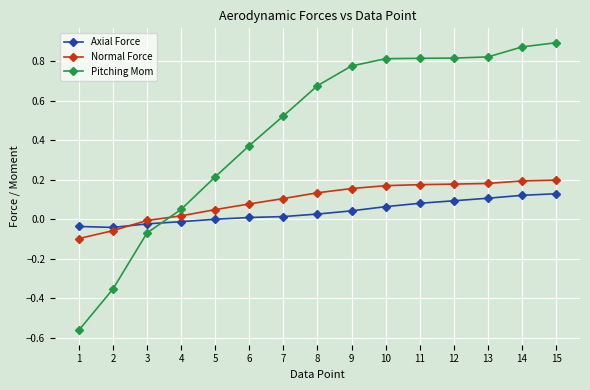

Is the value of Axial Force at 10 greater than the value of Pitching Mom at 10?

No